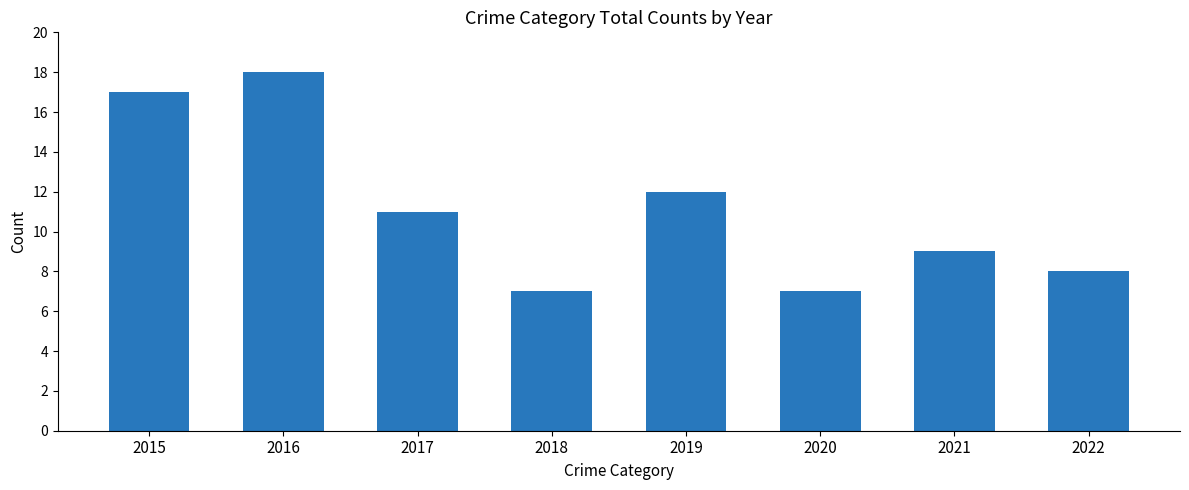

What is the difference between the values at 2019 and 2016?

6